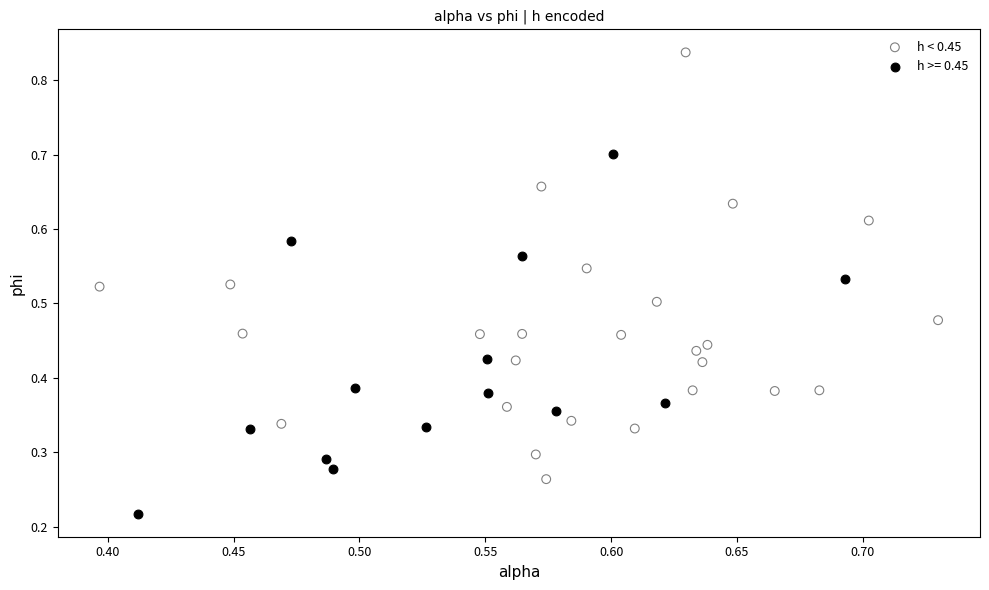

Which series reaches the minimum Y coordinate?

h >= 0.45